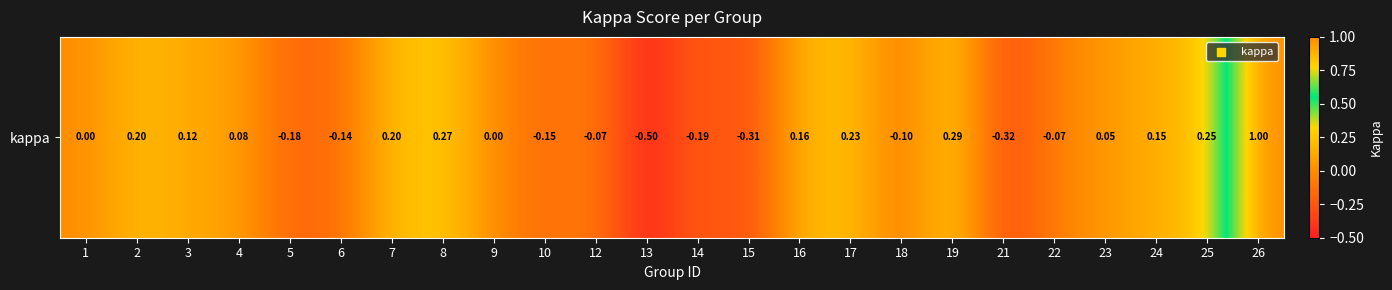

Which category has the highest value across all series?

26